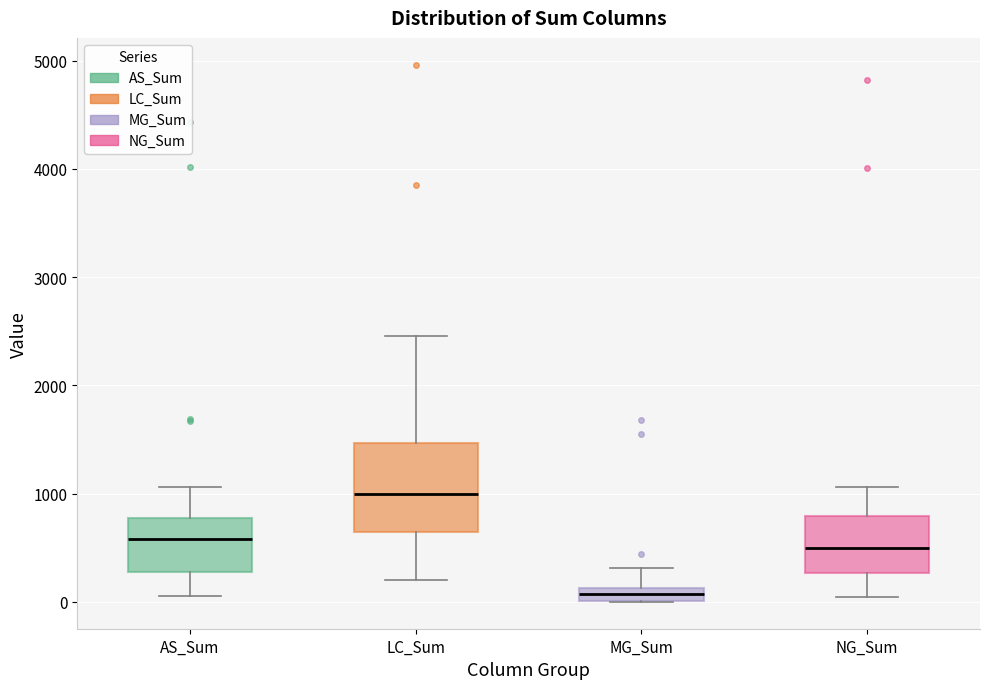

Where is the lower edge of the box for MG_Sum on the y-axis? The values are not printed on the chart, so give them approximately, as read against the axis.

0